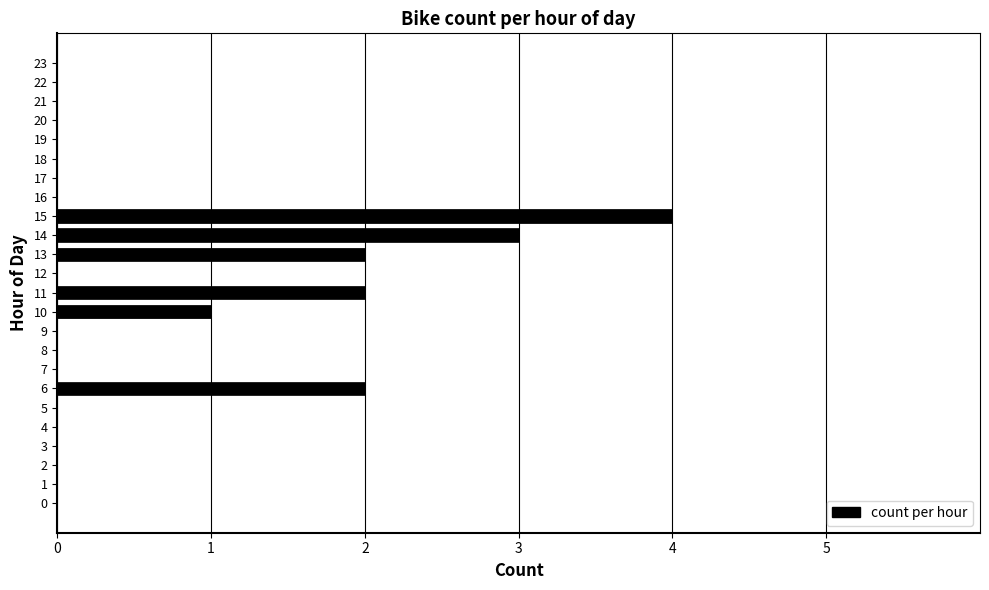

Which has a higher value, 21 or 15?

15